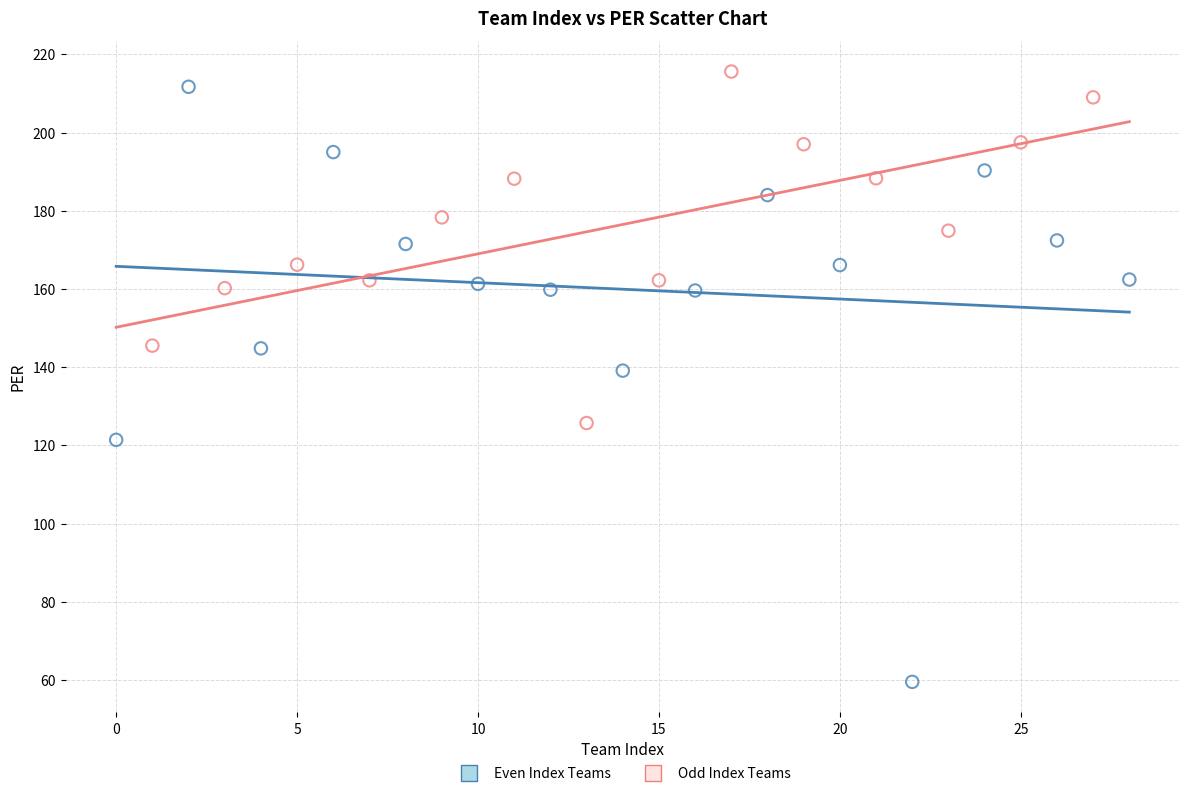

Which series contains the highest Y value?

Odd Index Teams